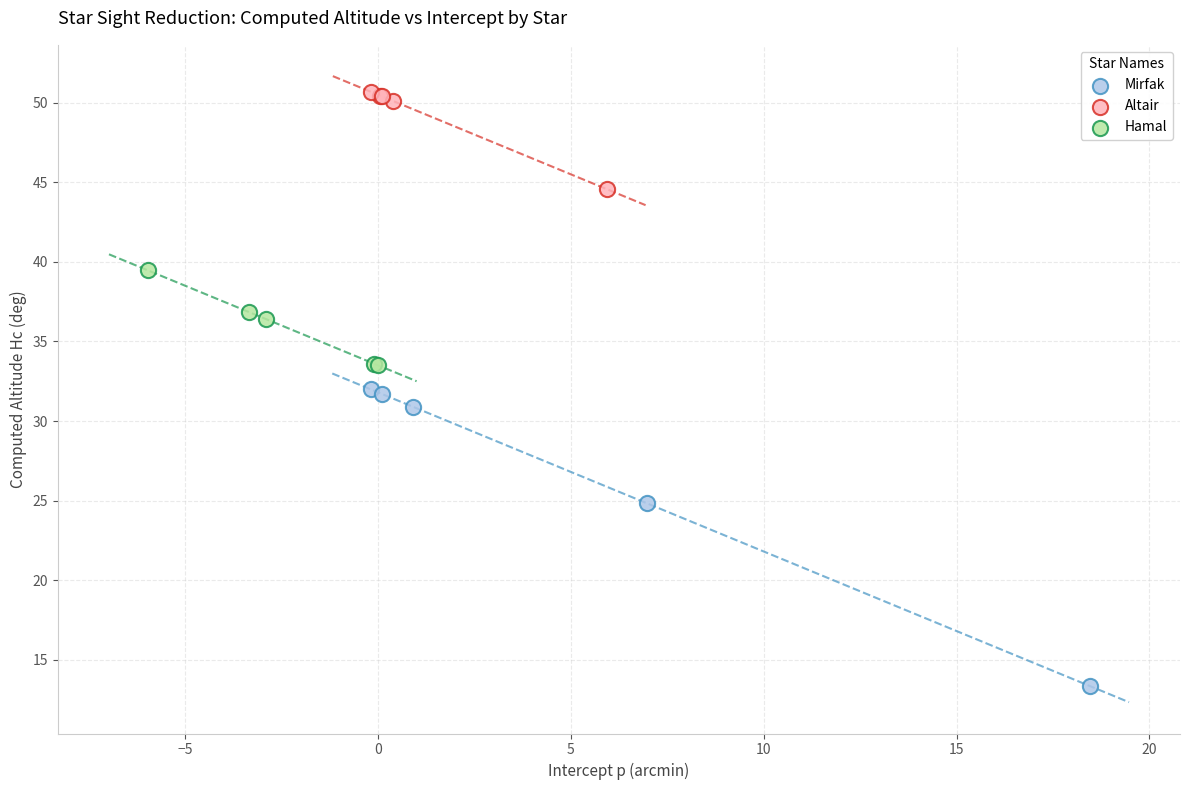

Which series has the largest Y range (max minus min)?

Mirfak